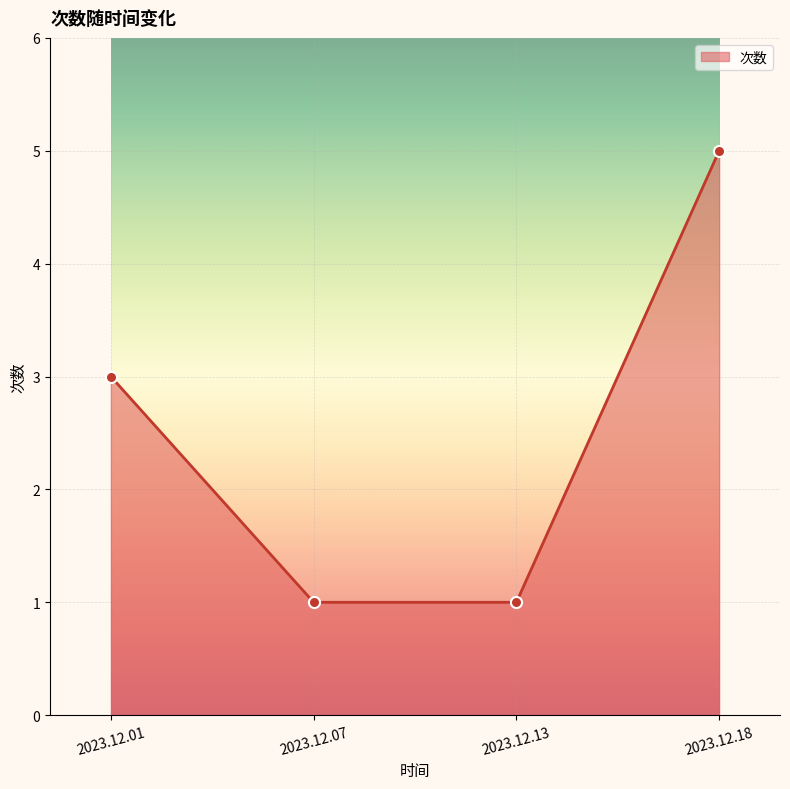

What is the value of the 2nd point from the left?

1